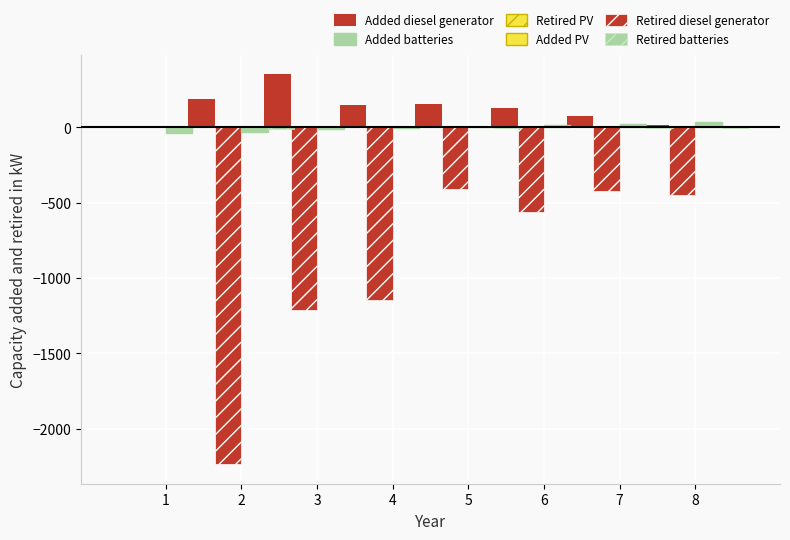

True or false: Added batteries has a value of -2.1 at 4.

False